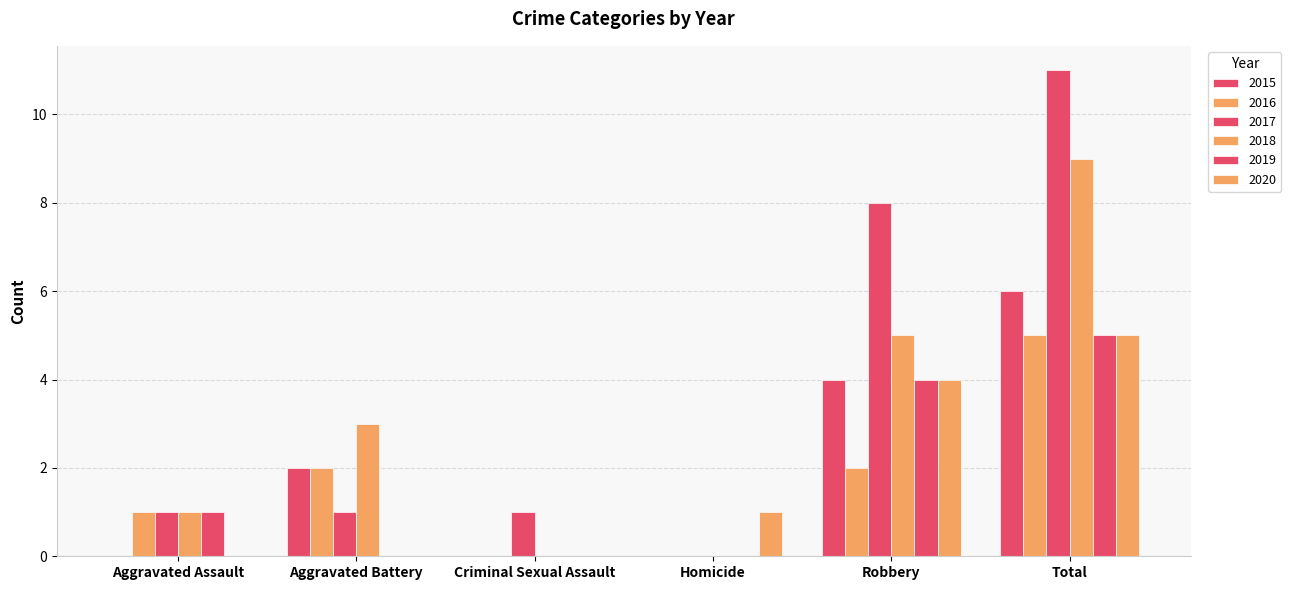

Which series has the largest range (max minus min)?

2017